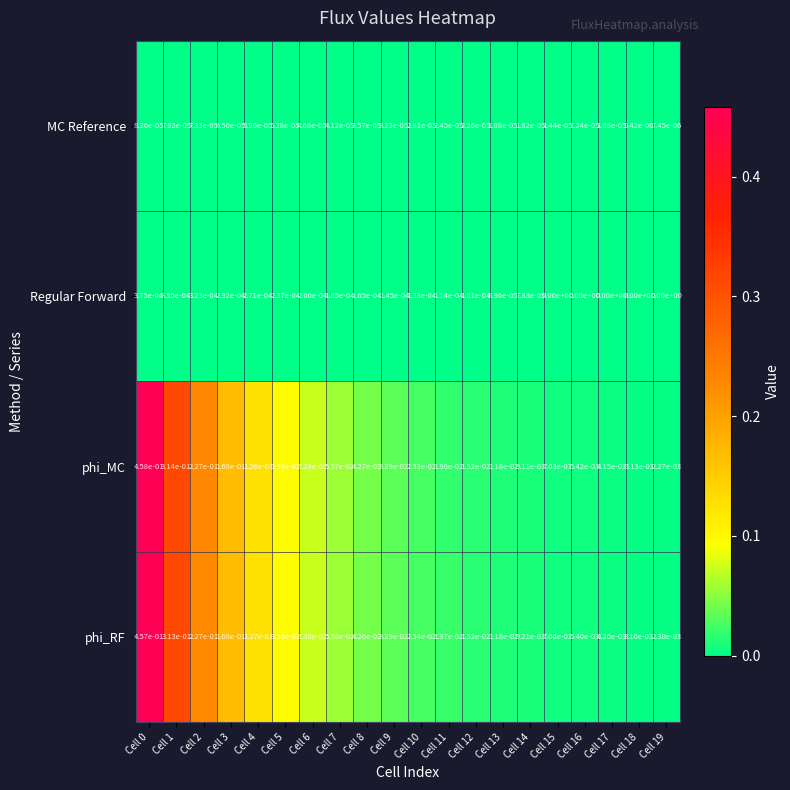

Which series changed the most between Cell 10 and Cell 12?

phi_RF